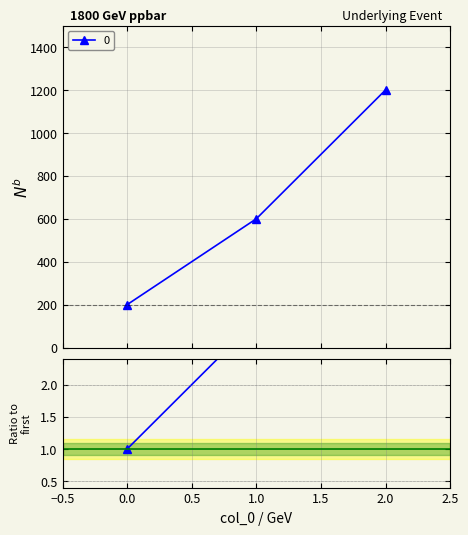

What is the lowest value of the 0 series?

200